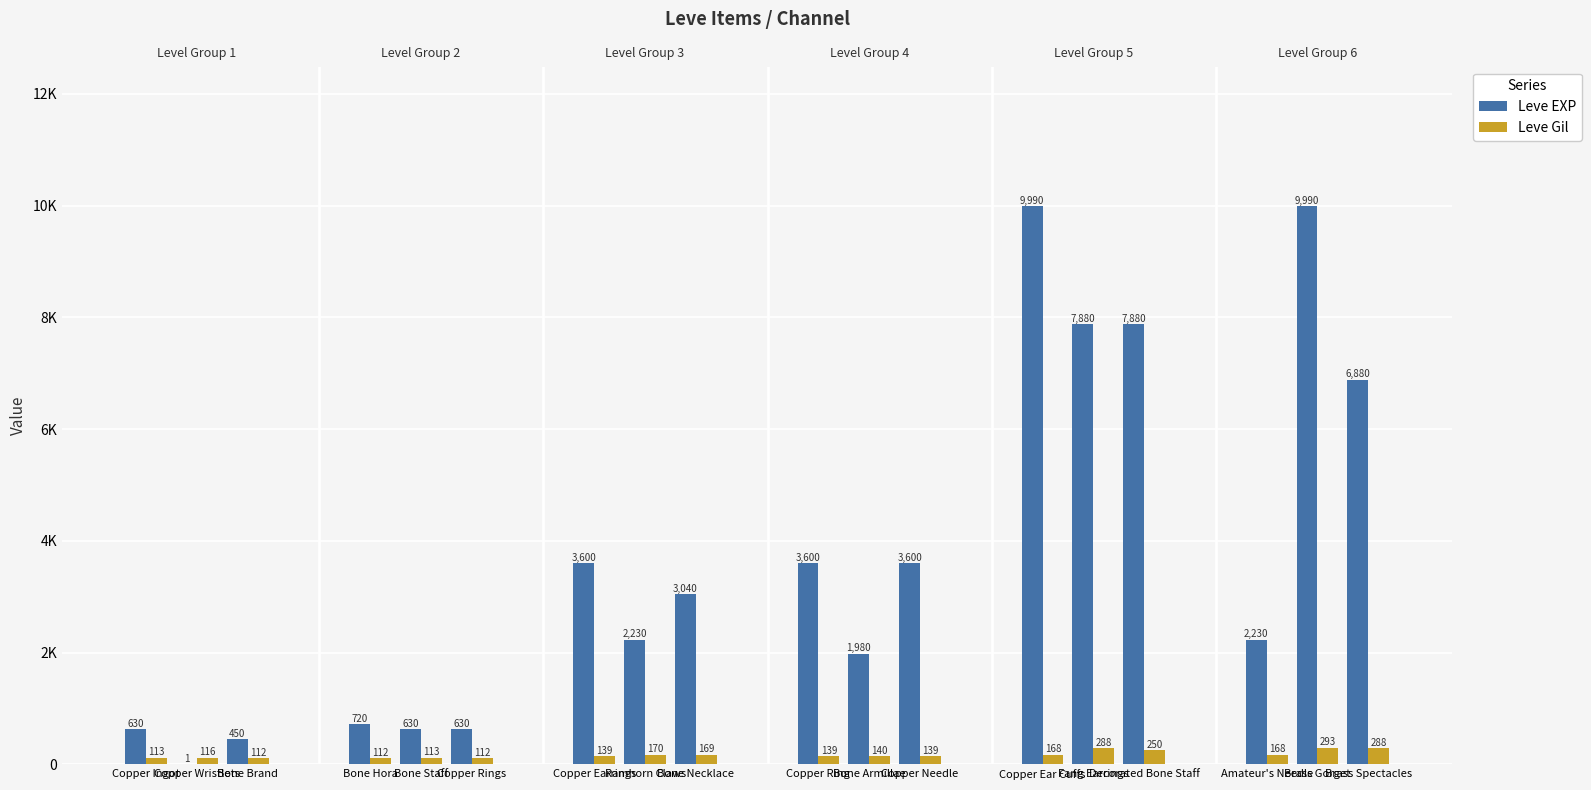

The Leve EXP series shows 720 at Bone Hora. True or false?

True